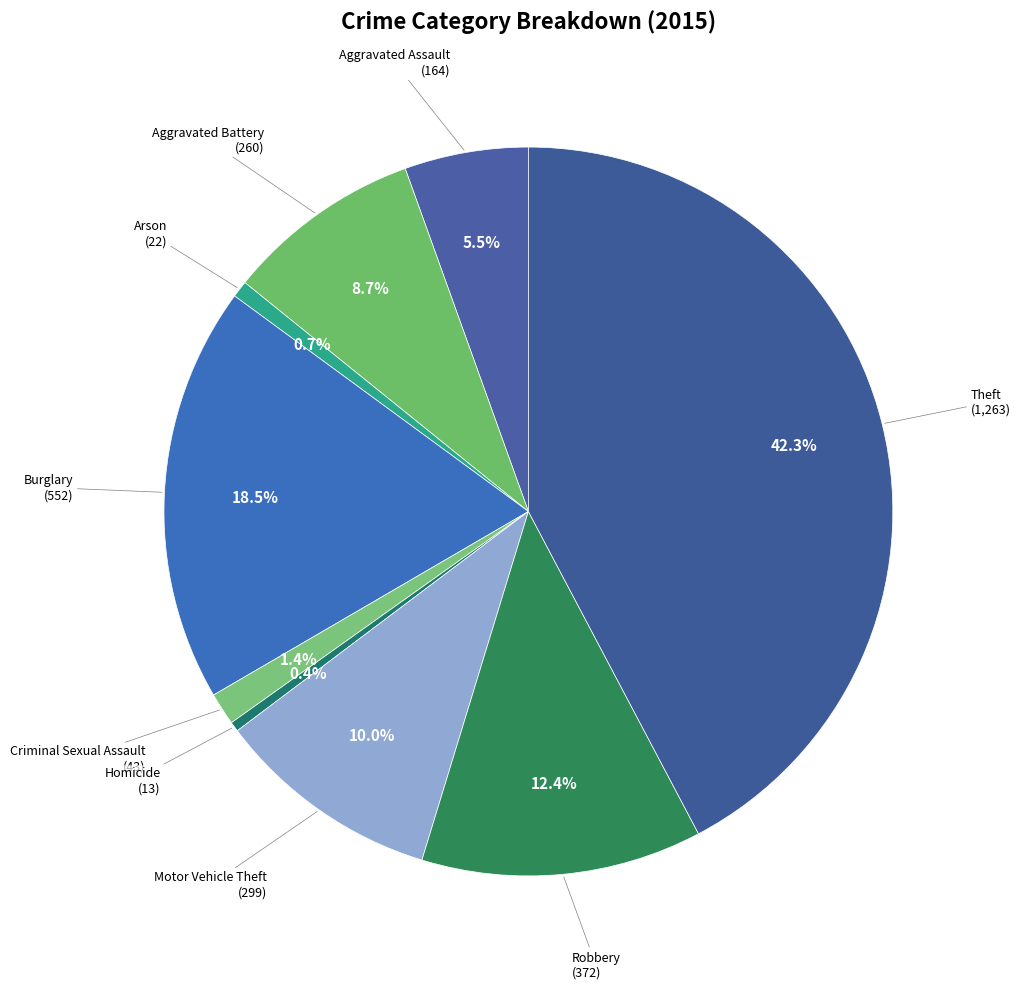

Count the number of slices in the pie.

9